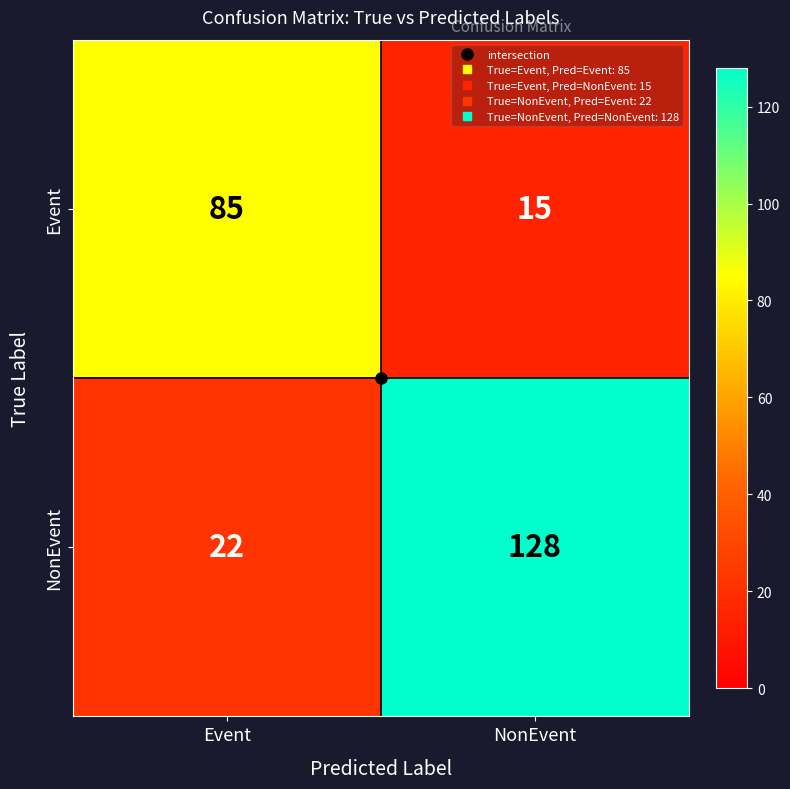

What is the difference between the NonEvent values at Event and NonEvent?

106